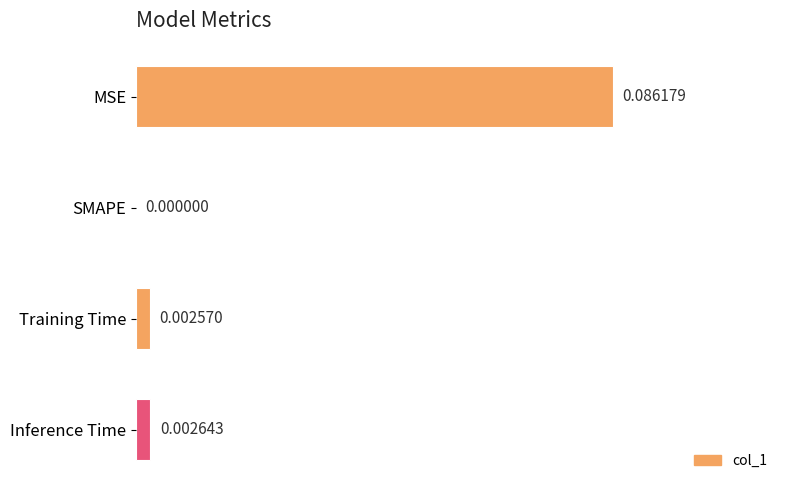

Between Inference Time and SMAPE, which is larger?

Inference Time